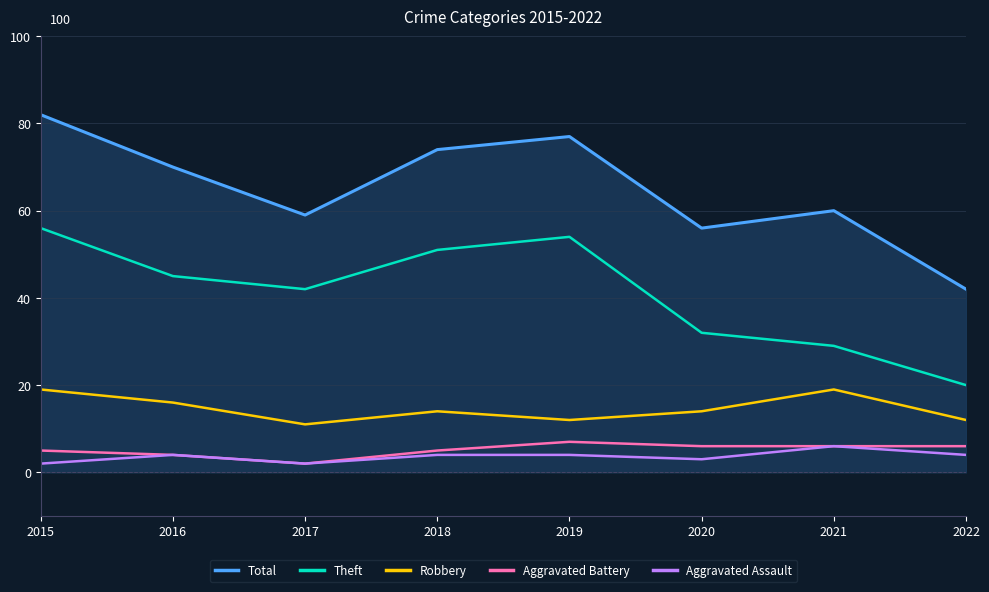

Rank the series by their maximum value, from highest to lowest.

Total, Theft, Robbery, Aggravated Battery, Aggravated Assault